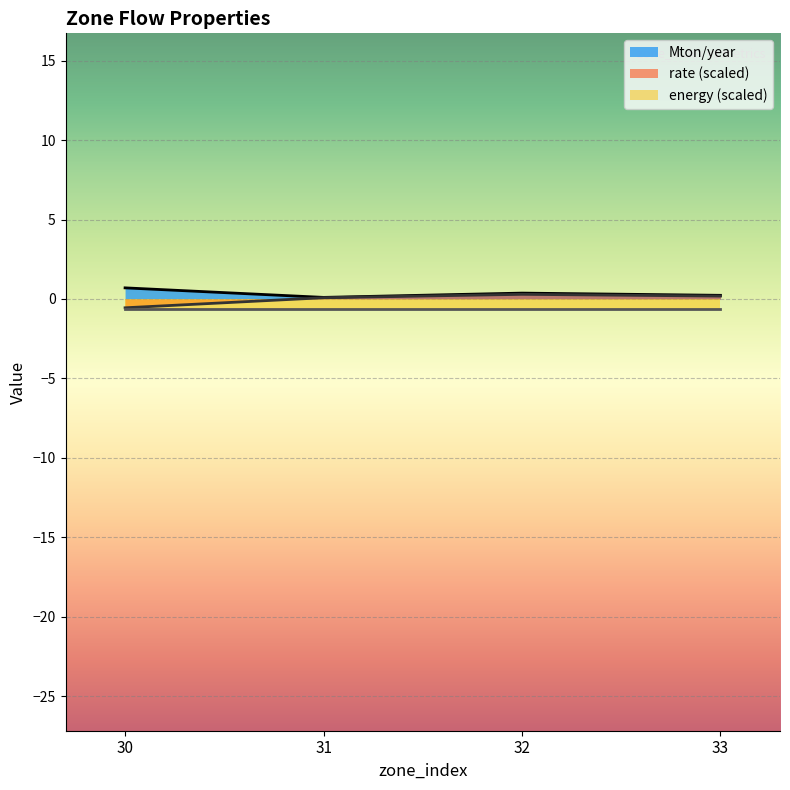

At which label does rate reach its peak?

32